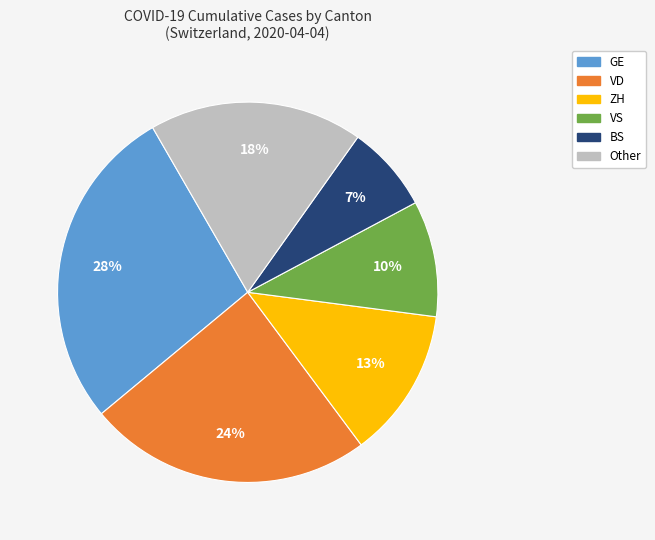

How many segments does this pie chart have?

6